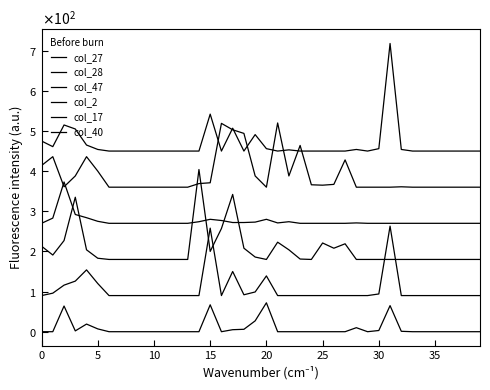

What is the value of the col_47 point at the 19th from the left?

208